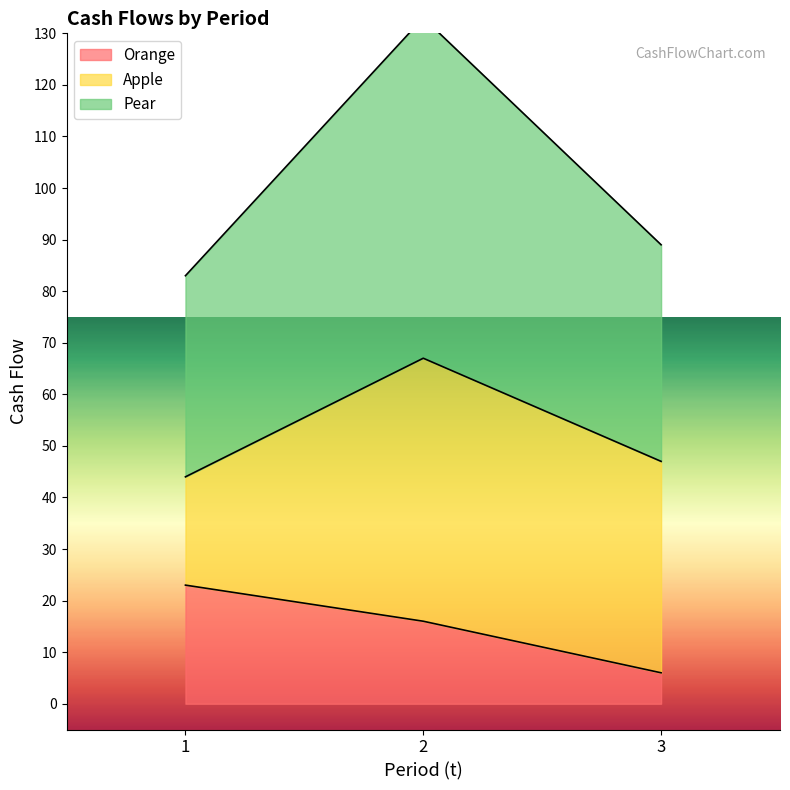

What is the difference between the maximum and minimum values in the Orange series?

17